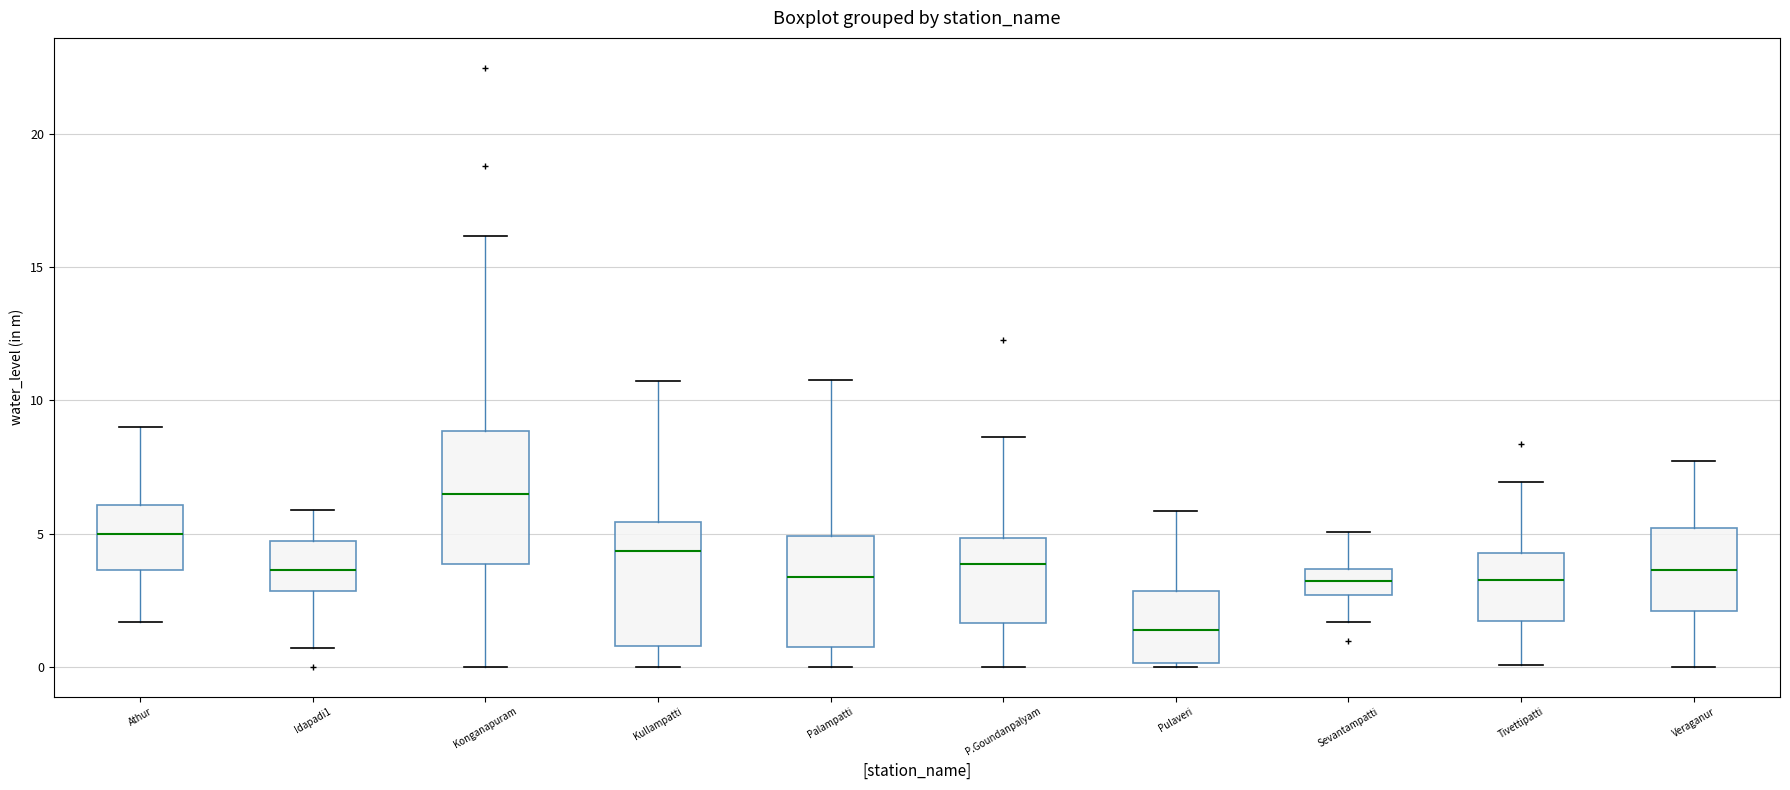

Where does the upper whisker of the box for Pulaveri end on the y-axis? The values are not printed on the chart, so give them approximately, as read against the axis.

6.0